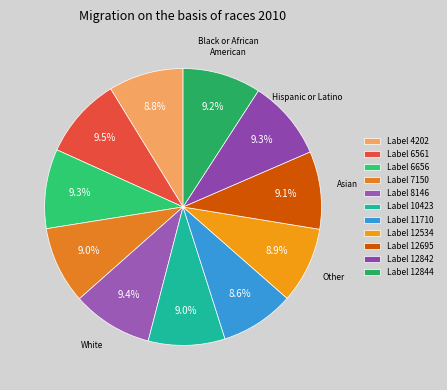

Count the number of slices in the pie.

11